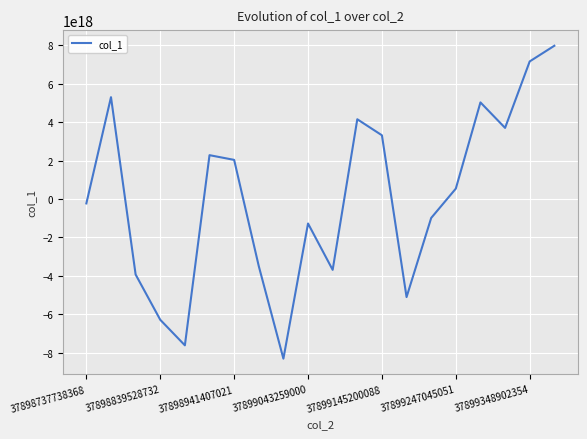

How many lines are shown in the chart?

1